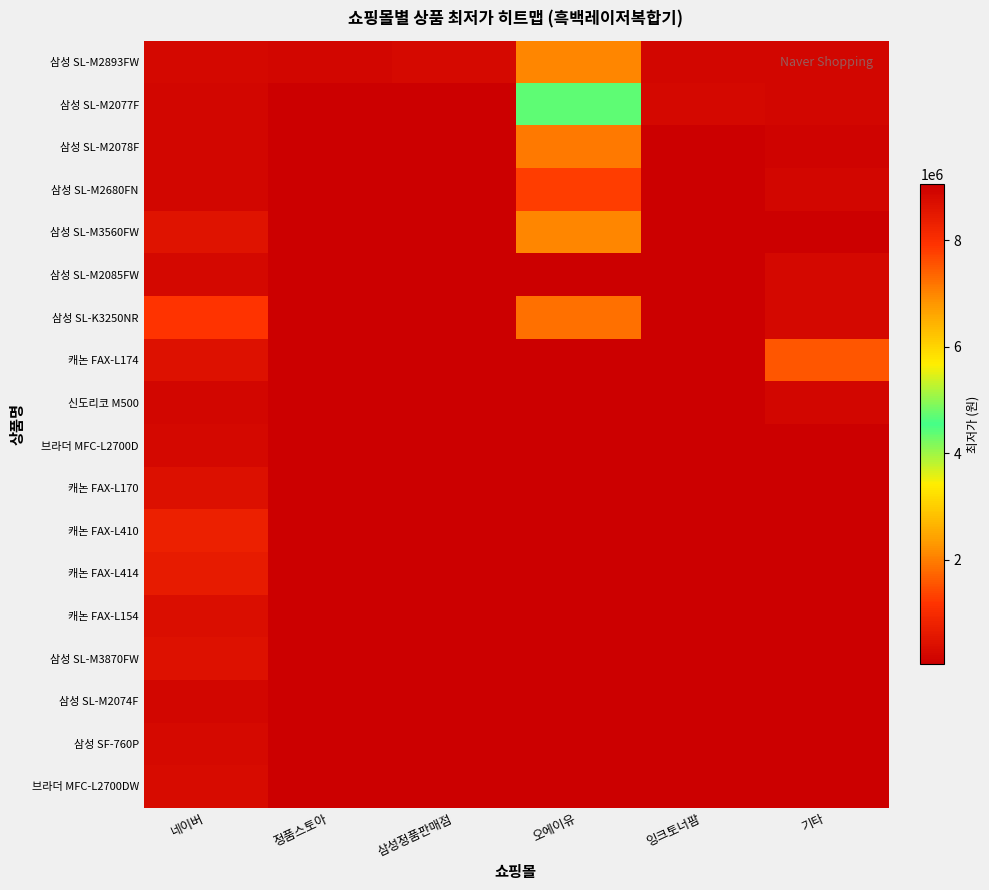

At which category is the sum across all series the highest?

오에이유